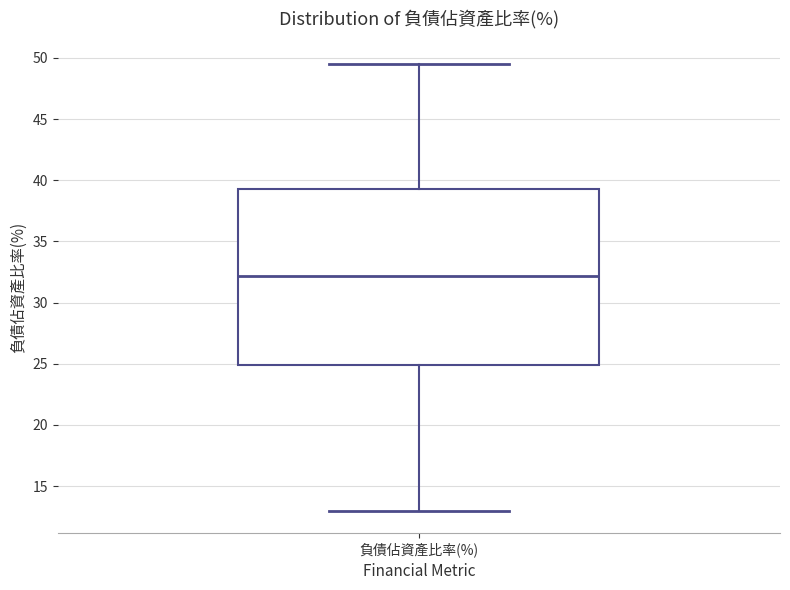

Read this box plot against the y-axis: the position of the median line, the range covered by the box, and the ends of both whiskers. The values are not printed on the chart, so give them approximately, as read against the axis.

median 32.0, box 25.0 to 39.5, whiskers 13.0 to 49.5